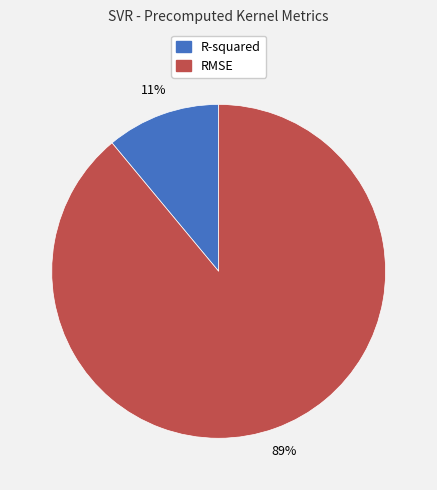

To the nearest percent, what is the difference between the R-squared and RMSE slice percentages?

78%